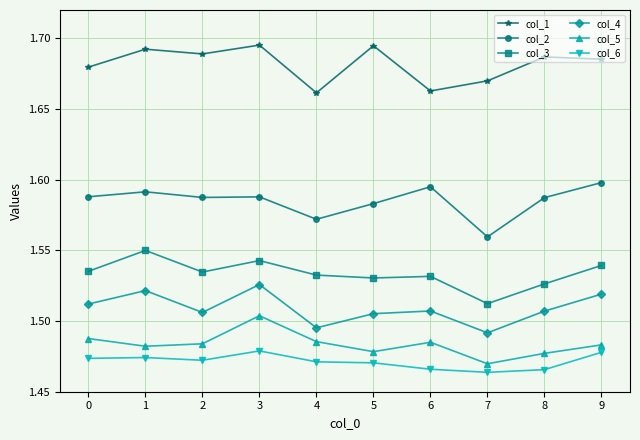

What is the sum of all col_4 values?

15.1